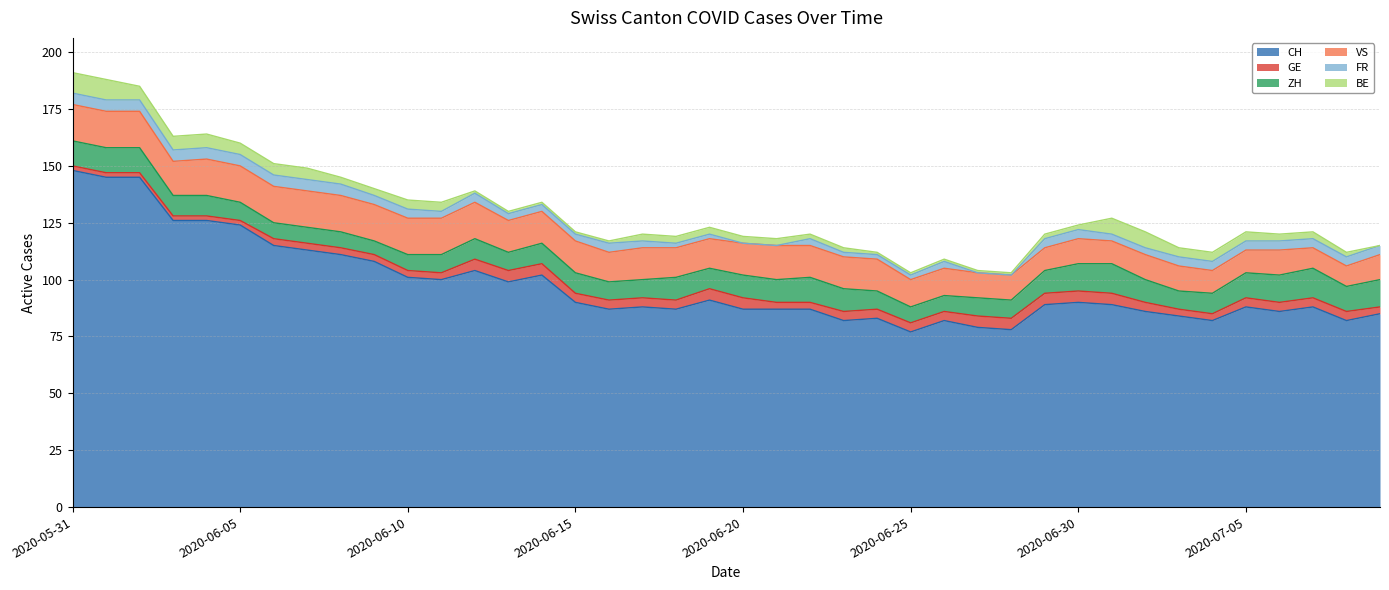

At which category is the sum across all series the highest?

2020-05-31